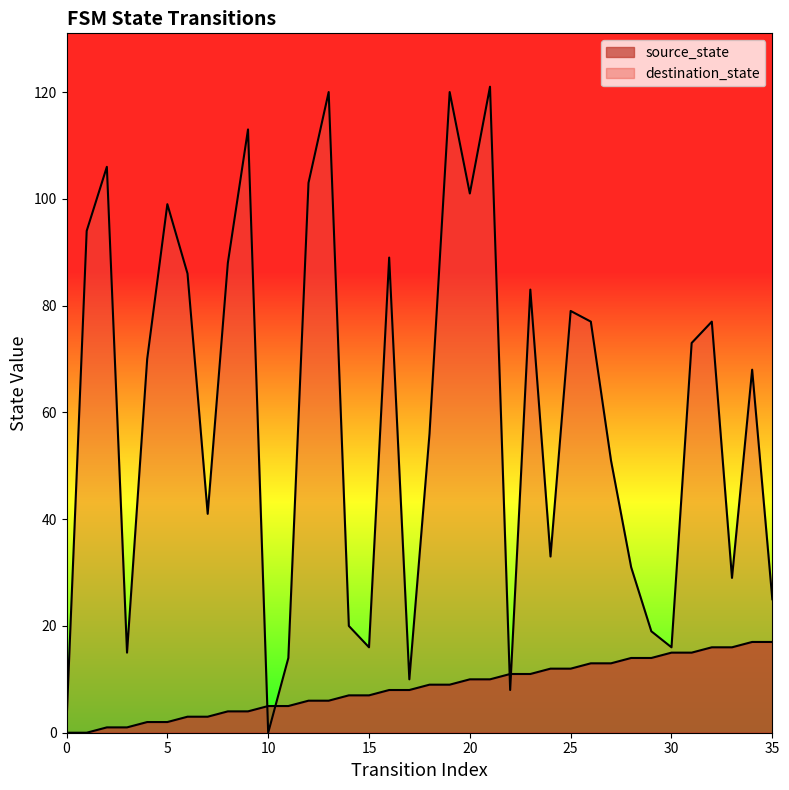

Reading left to right, list all the values displayed in this chart.

source_state: 0=0	1=0	2=1	3=1	4=2	5=2	6=3	7=3	8=4	9=4	10=5	11=5	12=6	13=6	14=7	15=7	16=8	17=8	18=9	19=9	20=10	21=10	22=11	23=11	24=12	25=12	26=13	27=13	28=14	29=14	30=15	31=15	32=16	33=16	34=17	35=17
destination_state: 0=2	1=94	2=106	3=15	4=70	5=99	6=86	7=41	8=88	9=113	10=0	11=14	12=103	13=120	14=20	15=16	16=89	17=10	18=56	19=120	20=101	21=121	22=8	23=83	24=33	25=79	26=77	27=51	28=31	29=19	30=16	31=73	32=77	33=29	34=68	35=25